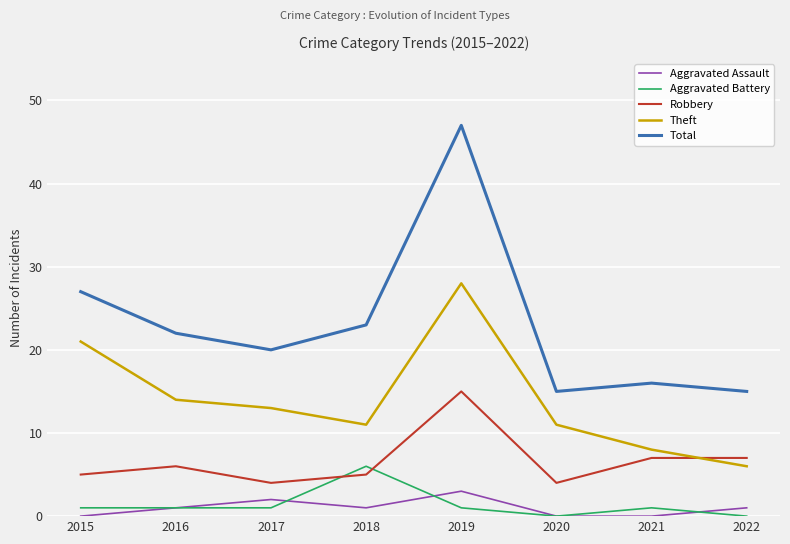

Rank the series by their maximum value, from highest to lowest.

Total, Theft, Robbery, Aggravated Battery, Aggravated Assault